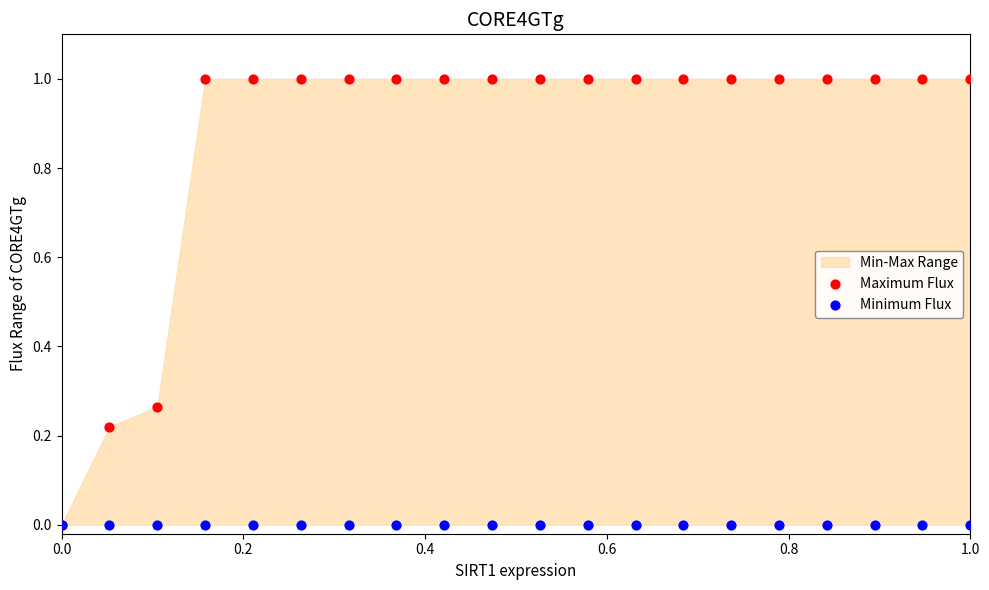

Which series has the largest Y range (max minus min)?

Maximum Flux